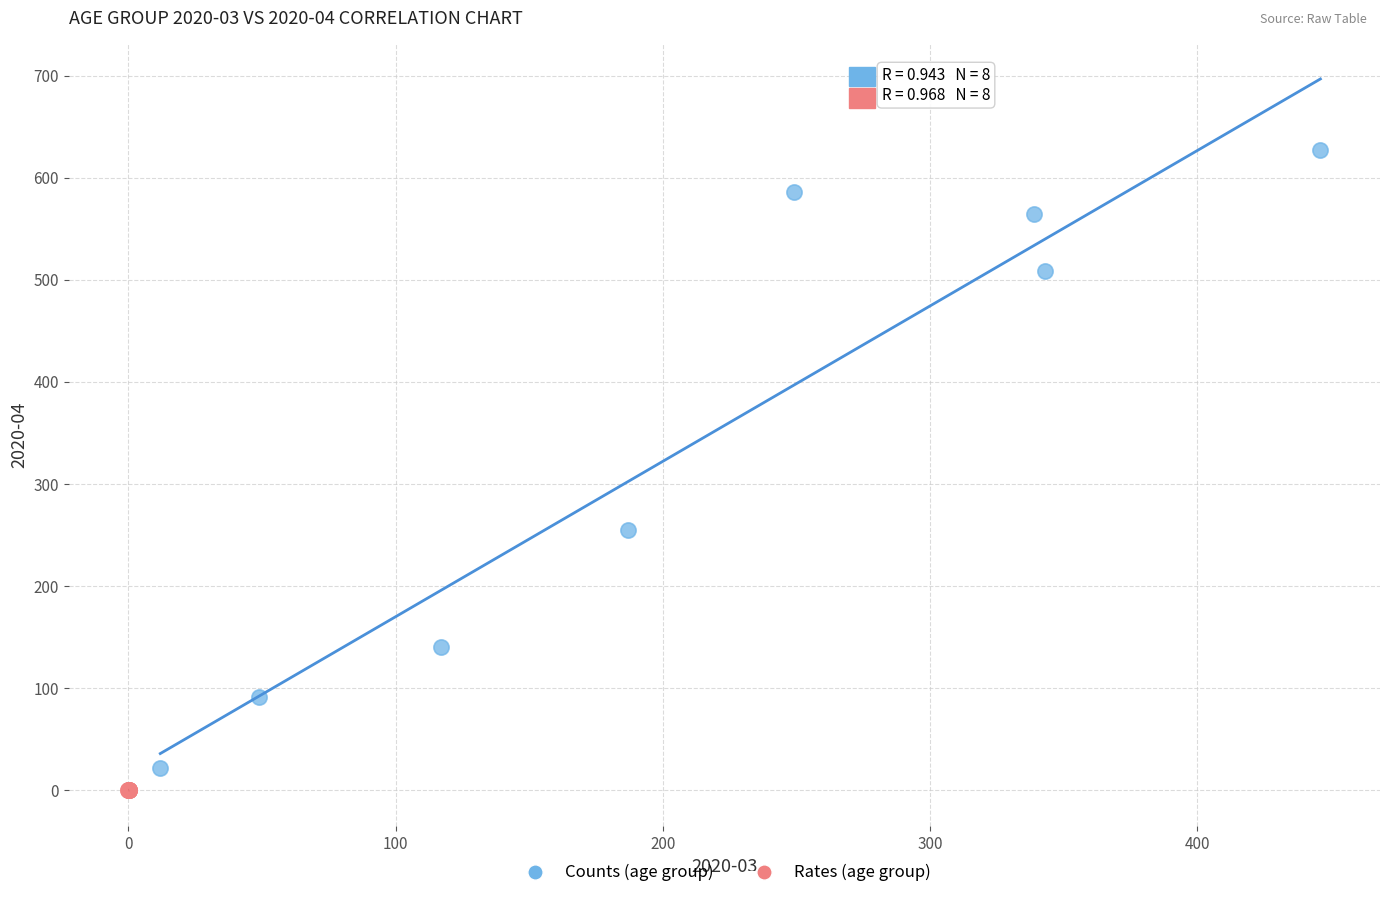

What are all the series names shown in the legend?

Counts (age group), Rates (age group)